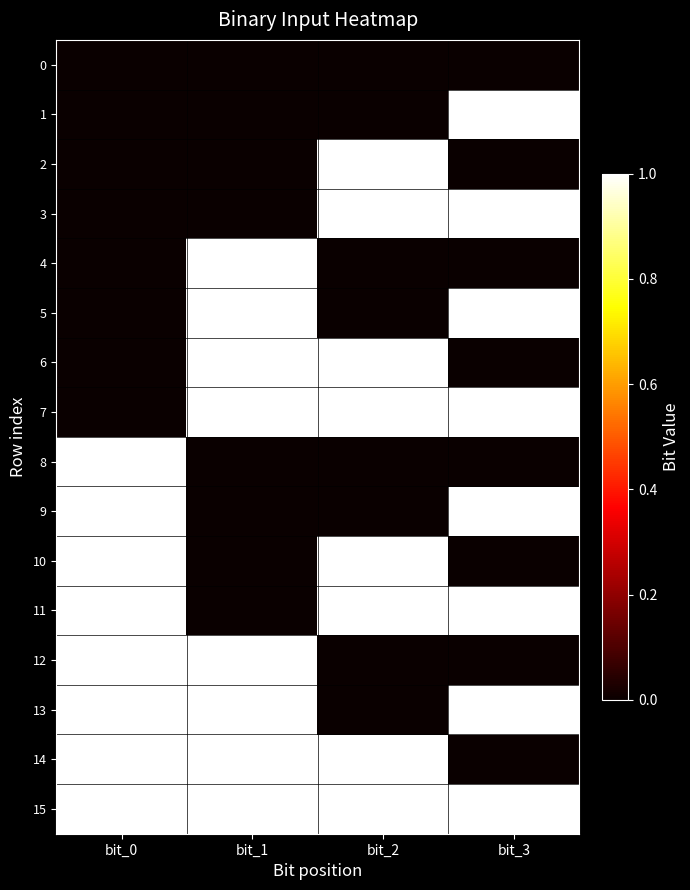

At how many categories does at least one series exceed 0?

4